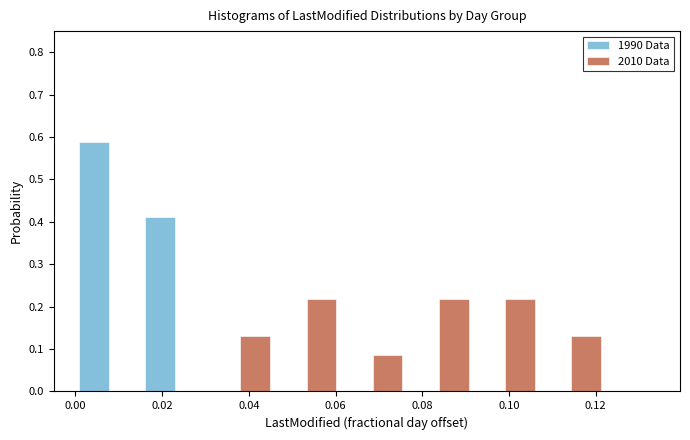

Reading left to right, transcribe this chart: for each range on the x-axis, give the height of each series' bar. Neither the bar edges nor the heights are printed on the chart, so give them approximately, as read against the axes.

0.000 to 0.016: 1990 Data=0.59	2010 Data=0
0.016 to 0.030: 1990 Data=0.41	2010 Data=0
0.030 to 0.046: 1990 Data=0	2010 Data=0.13
0.046 to 0.062: 1990 Data=0	2010 Data=0.22
0.062 to 0.076: 1990 Data=0	2010 Data=0.09
0.076 to 0.092: 1990 Data=0	2010 Data=0.22
0.092 to 0.106: 1990 Data=0	2010 Data=0.22
0.106 to 0.122: 1990 Data=0	2010 Data=0.13